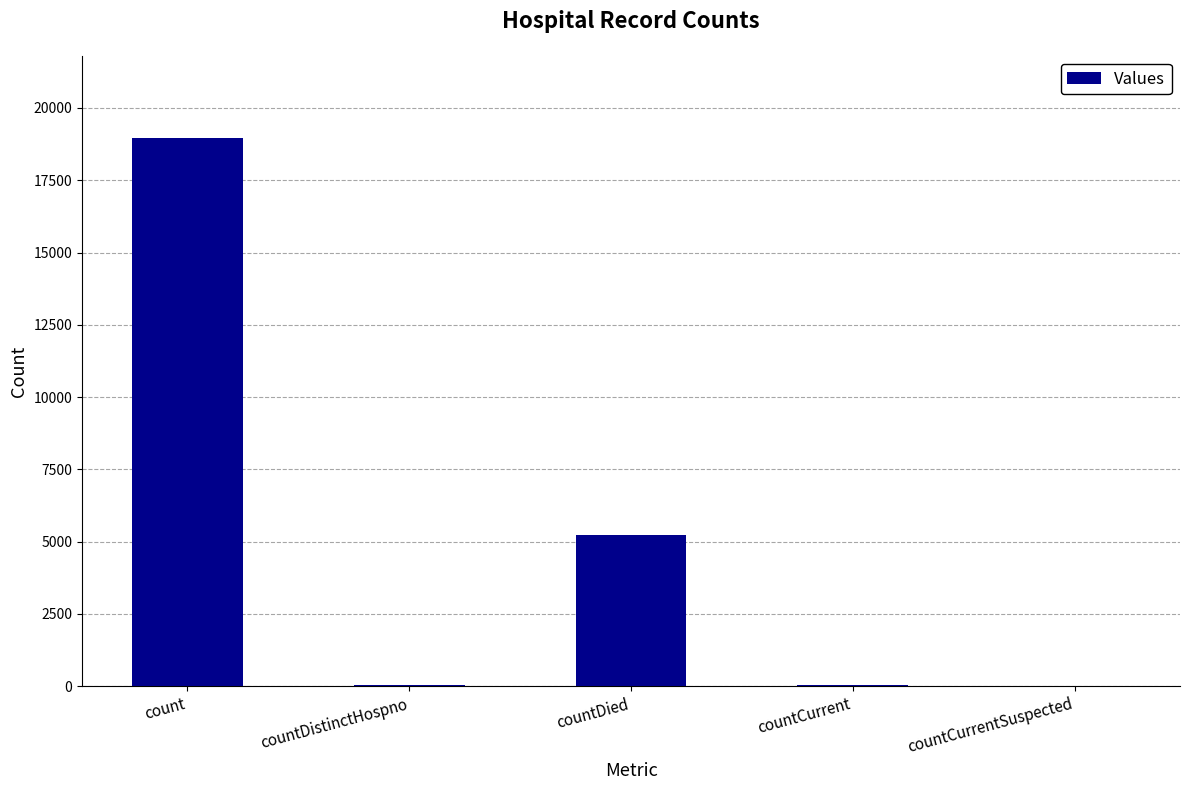

At which label is the value closest to 9480?

countDied